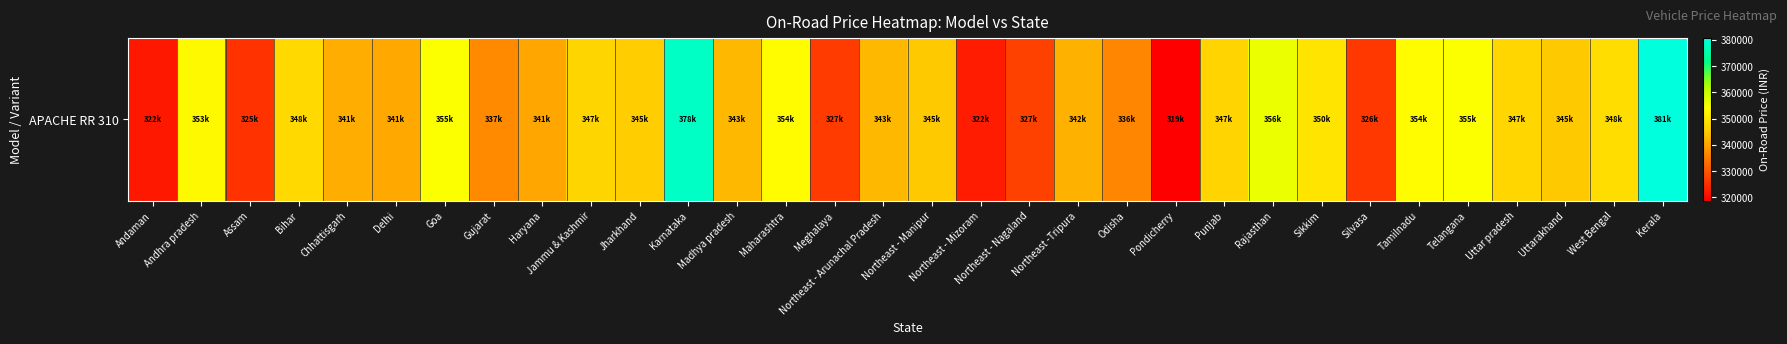

List the labels in order of value, smallest first.

Pondicherry, Andaman, Northeast - Mizoram, Assam, Silvasa, Meghalaya, Northeast - Nagaland, Odisha, Gujarat, Haryana, Delhi, Chhattisgarh, Northeast -Tripura, Madhya pradesh, Northeast - Arunachal Pradesh, Northeast - Manipur, Uttarakhand, Jharkhand, Punjab, Jammu & Kashmir, Uttar pradesh, Bihar, West Bengal, Sikkim, Andhra pradesh, Maharashtra, Tamilnadu, Telangana, Goa, Rajasthan, Karnataka, Kerala